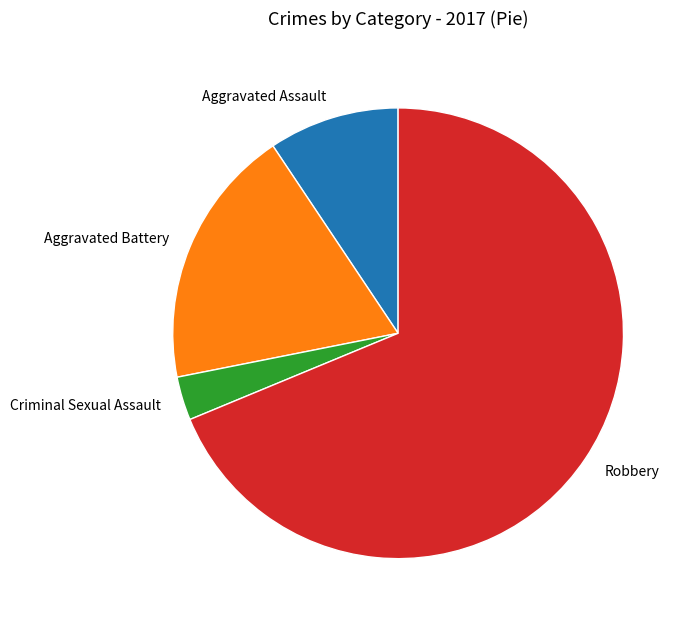

Between Robbery and Aggravated Assault, which is larger?

Robbery